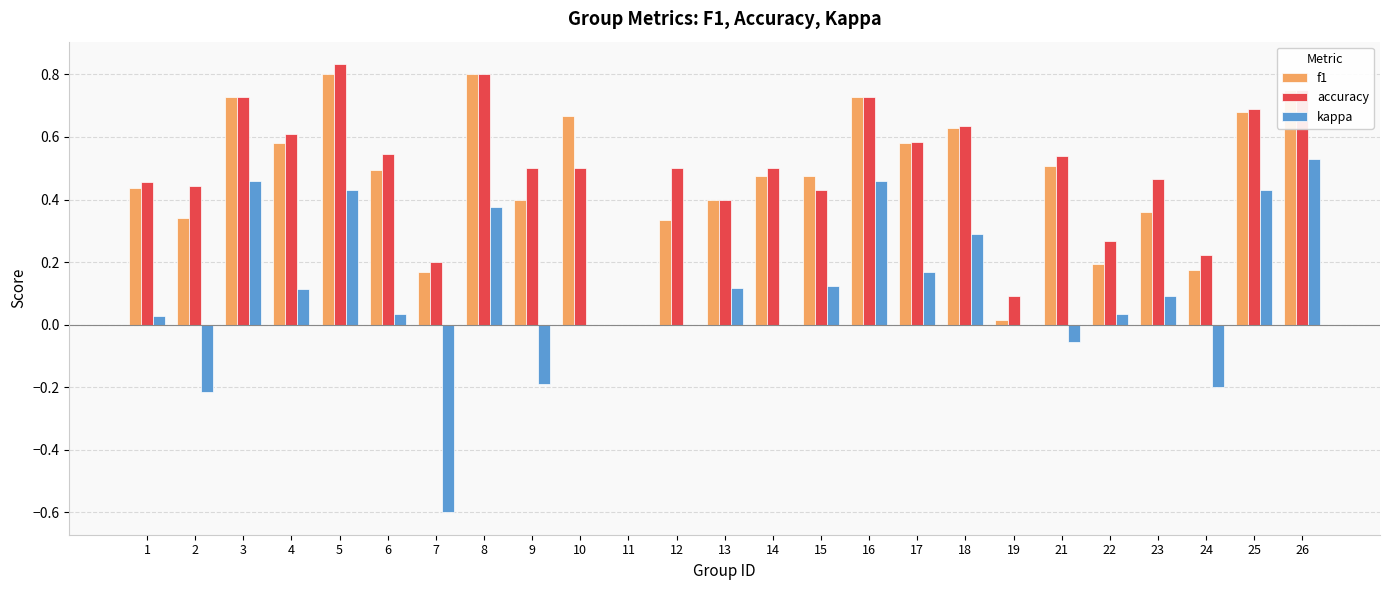

Count the accuracy values in the range 0 to 1.

25